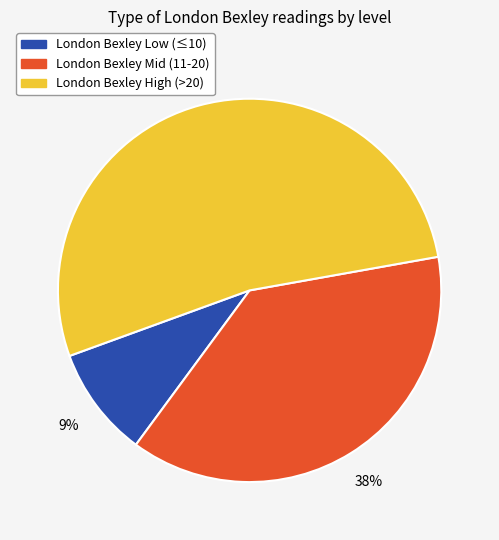

Is there any slice that represents more than half of the pie?

Yes